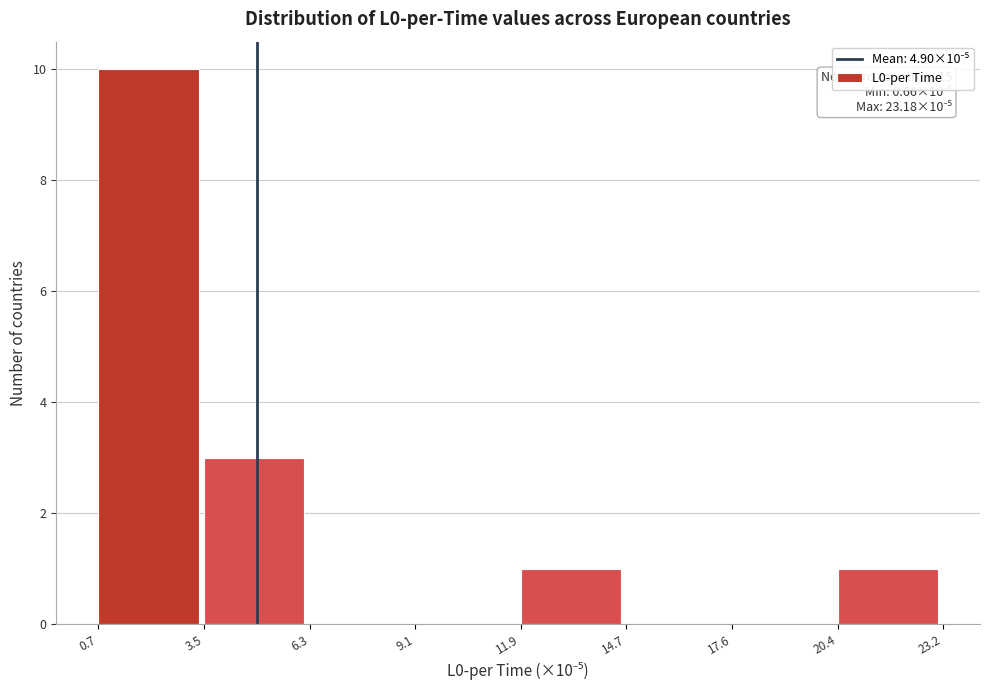

Which range on the x-axis has the tallest bar?

0.7 to 3.5